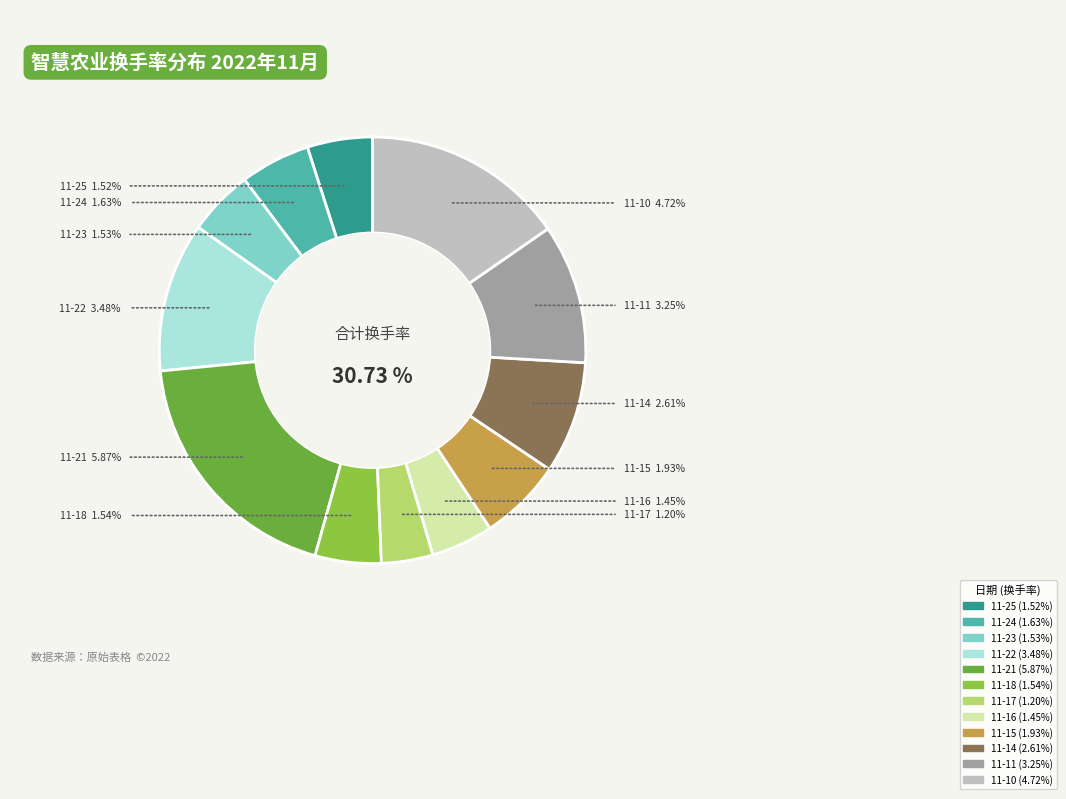

Count the number of slices in the pie.

12